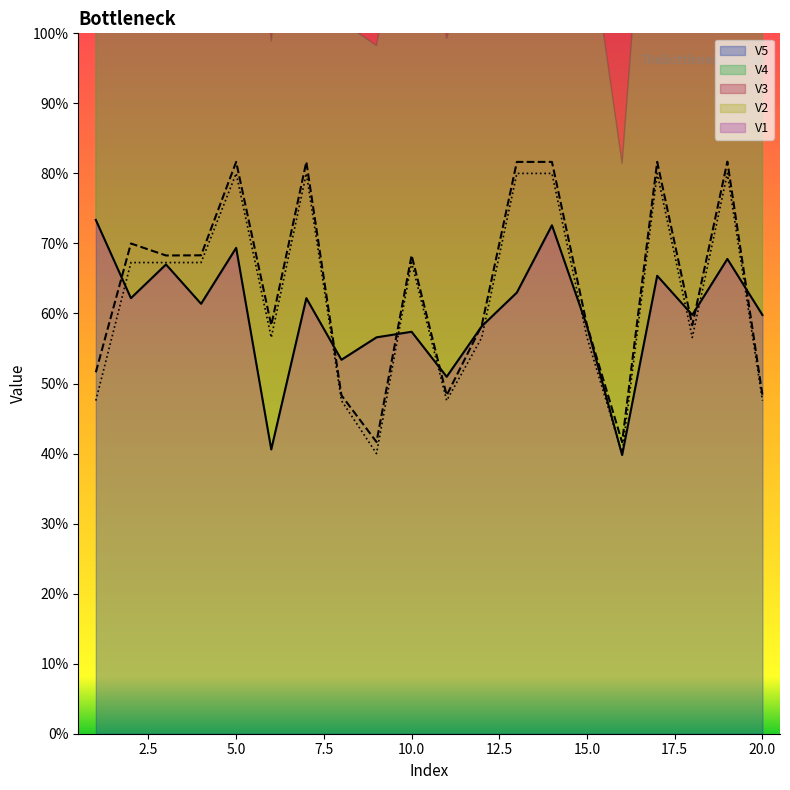

At which label does V5 reach its minimum?

16